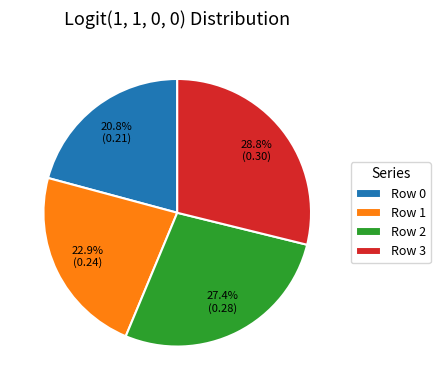

Count the number of slices in the pie.

4